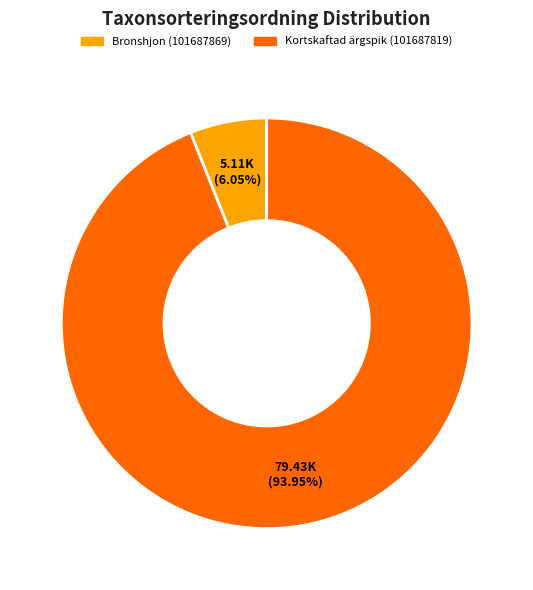

To the nearest percent, what is the combined percentage of Bronshjon (101687869) and Kortskaftad ärgspik (101687819)?

100%